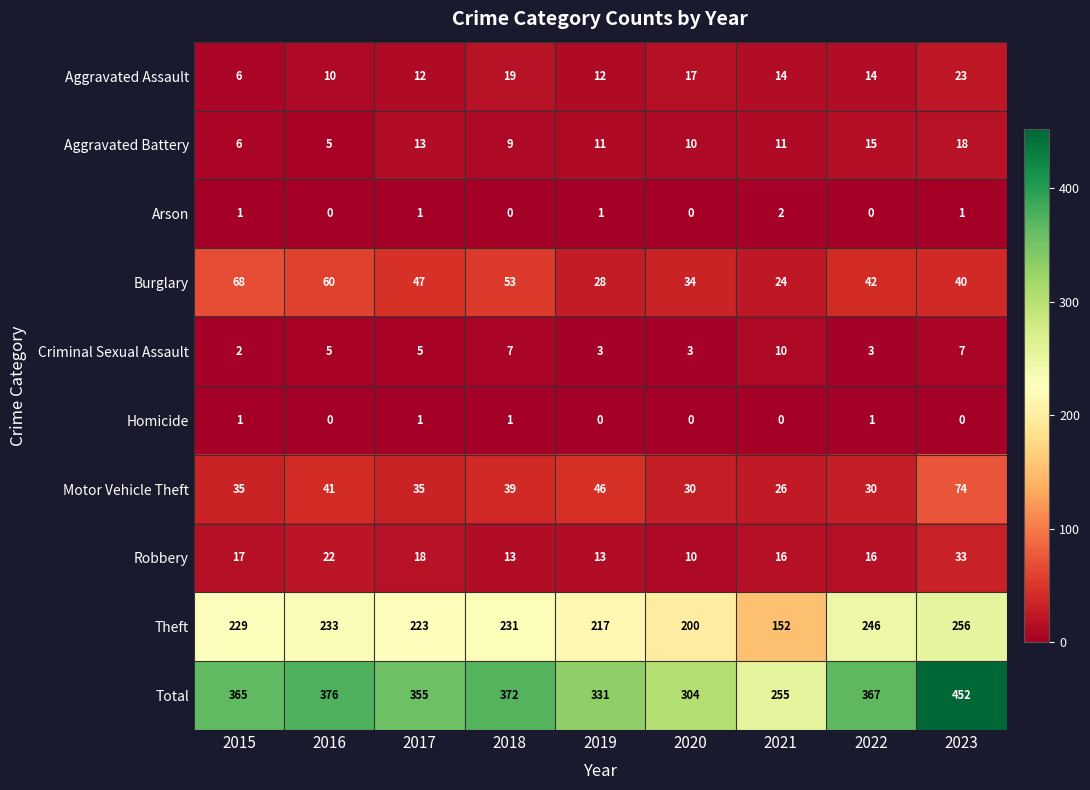

How many series are shown in this chart?

10